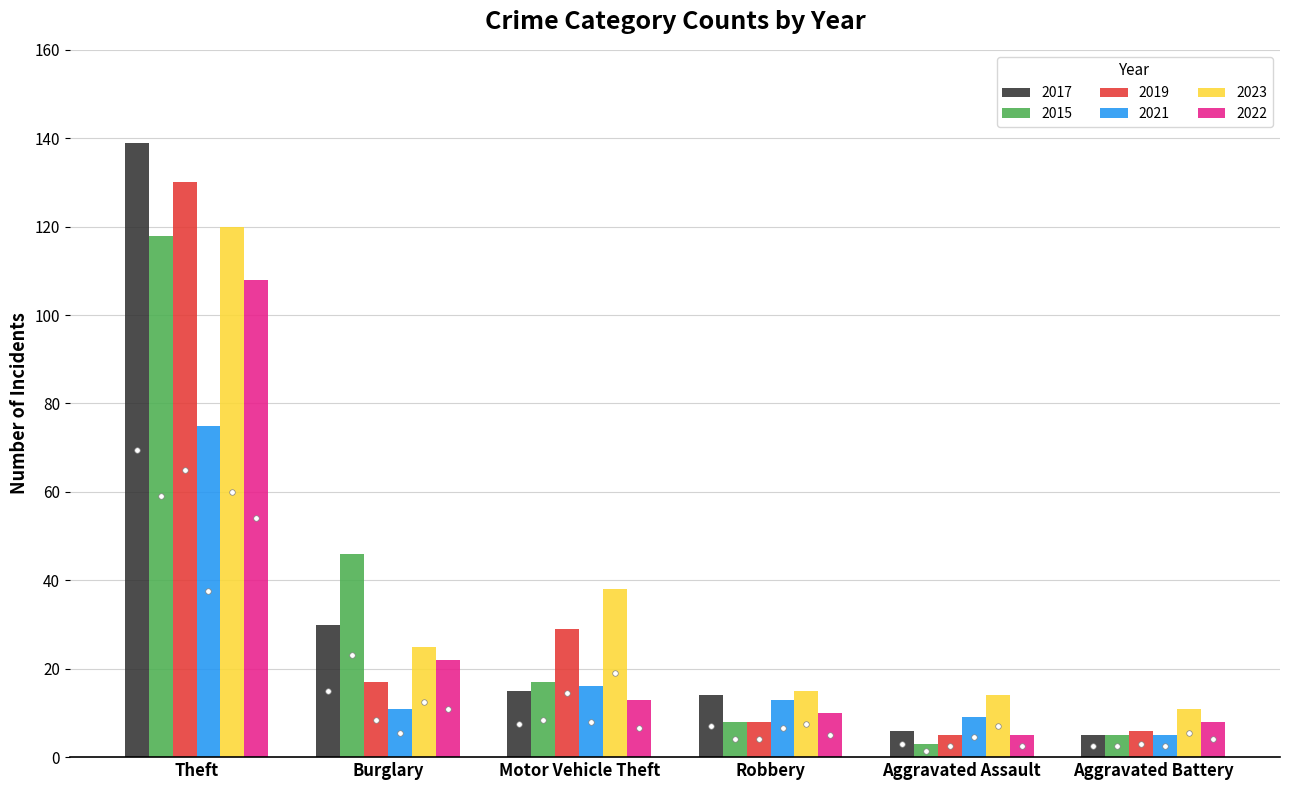

What is the total value across all series at Aggravated Battery?

40